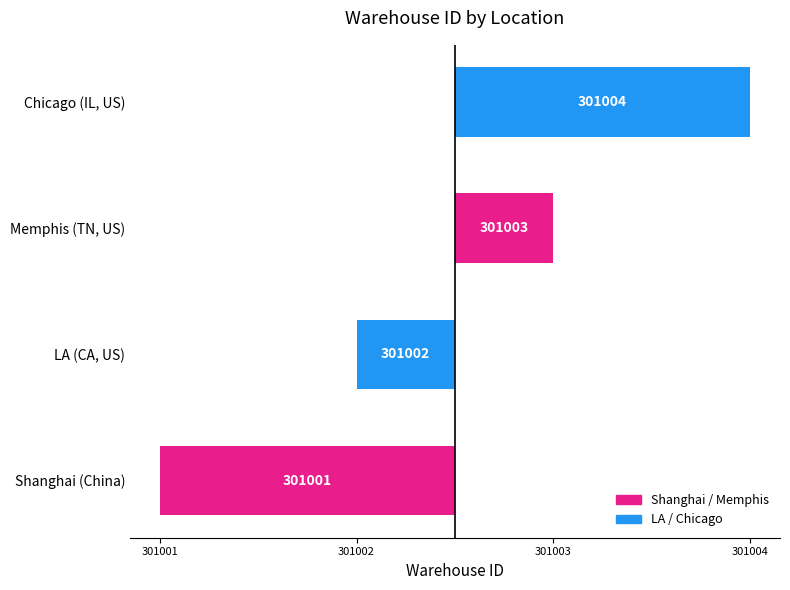

Read the value at Chicago (IL, US).

1.5